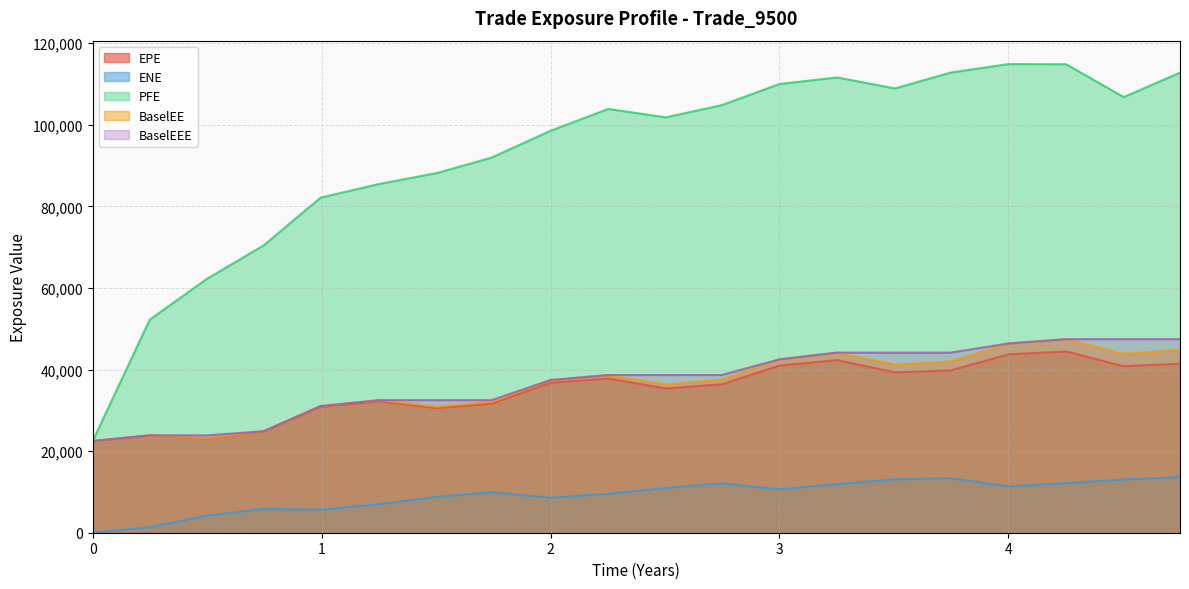

At how many categories does at least one series exceed 92122?

12